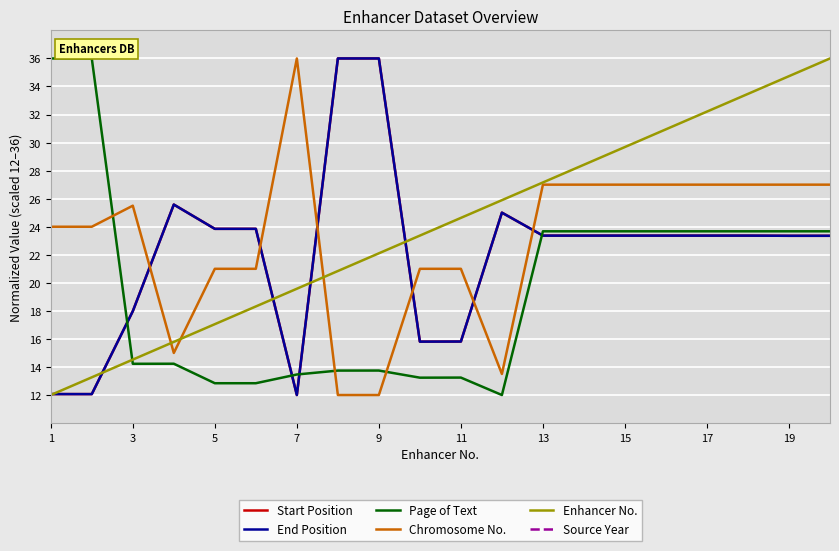

True or false: Page of Text and End Position cross at least once.

True